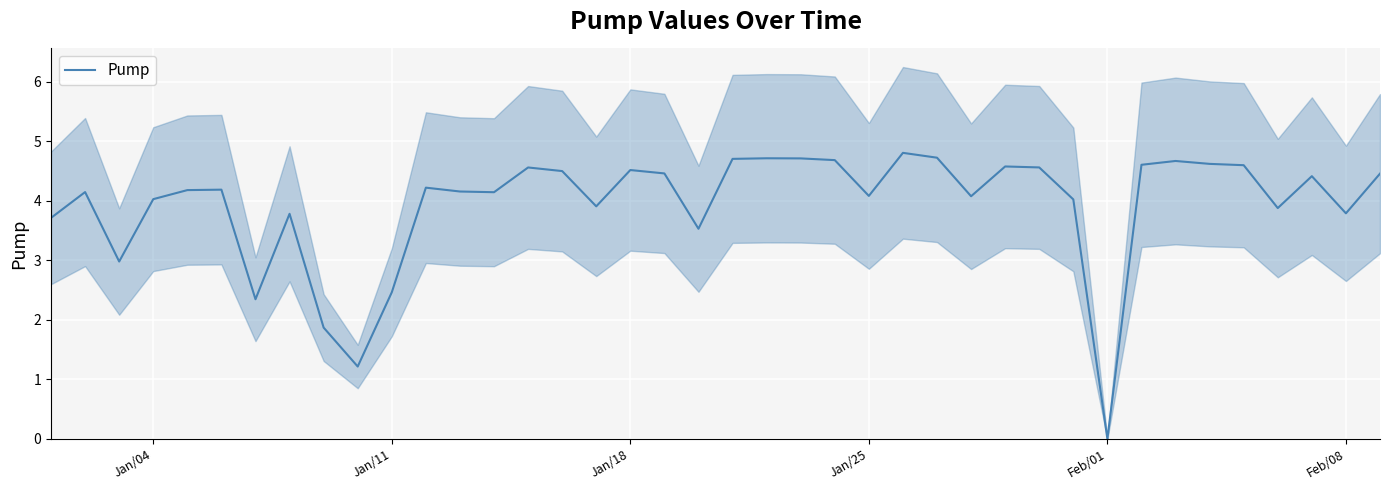

Is it true that Pump equals 4.5 at Jan/18?

True